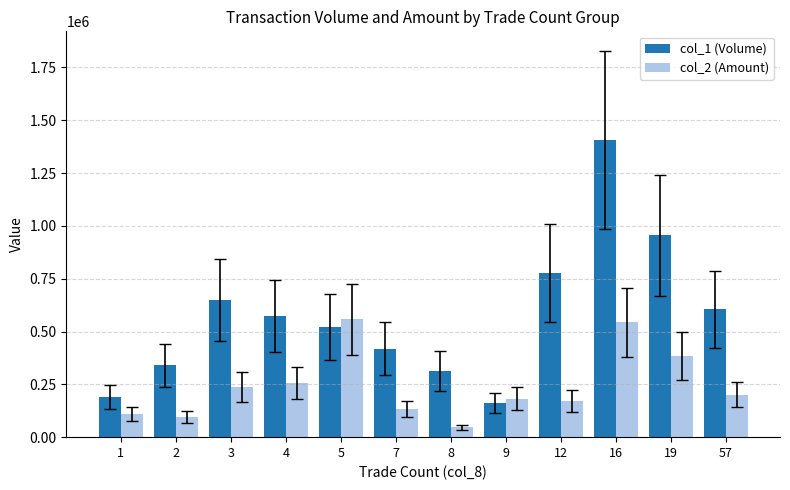

Rank the series by their maximum value, from highest to lowest.

col_1 (Volume), col_2 (Amount)